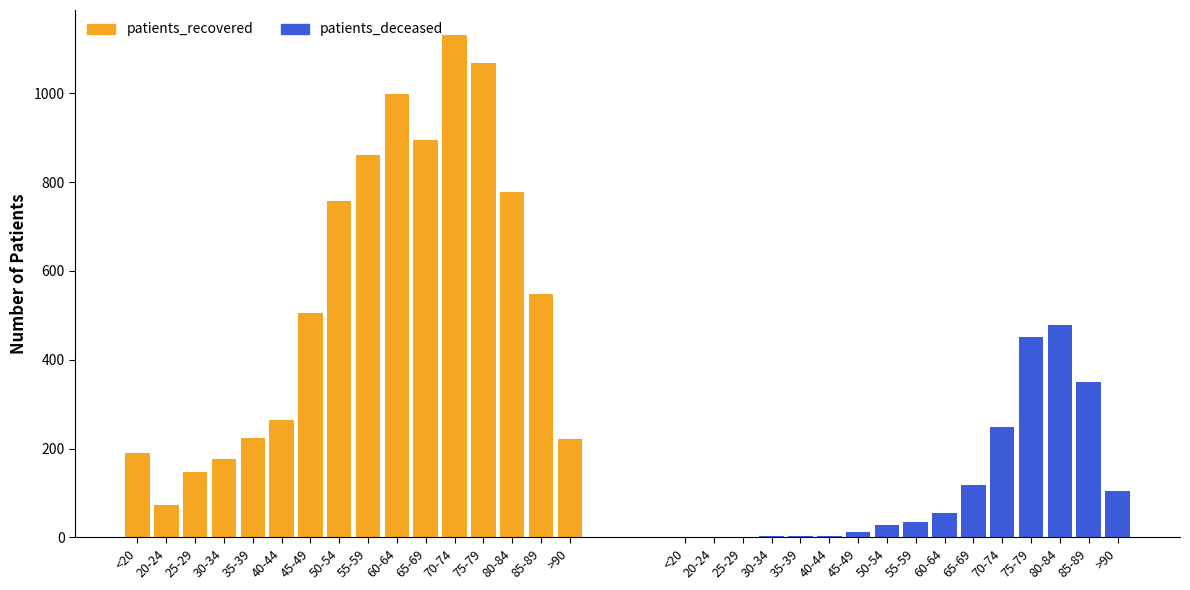

What is the difference between the patients_recovered values at 45-49 and 25-29?

357